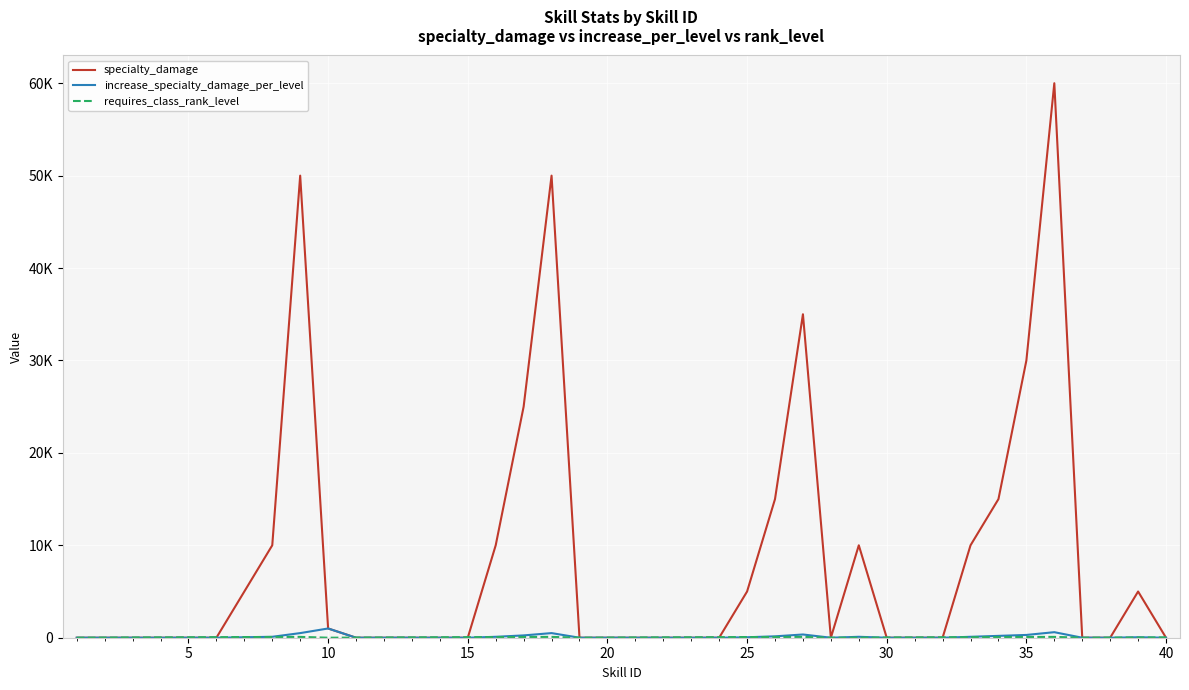

Does the chart display data point markers on the line(s)?

No